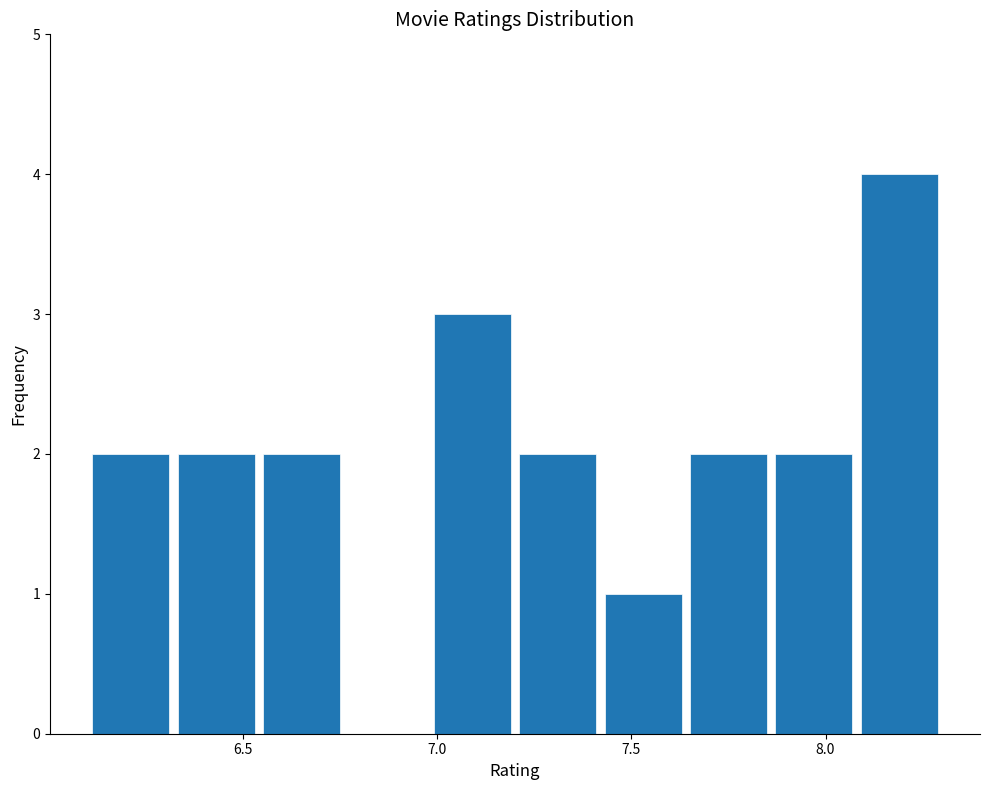

What is the height of the bar covering 8.08 to 8.30 on the x-axis? Neither the bar edges nor the heights are printed on the chart, so give them approximately, as read against the axes.

4